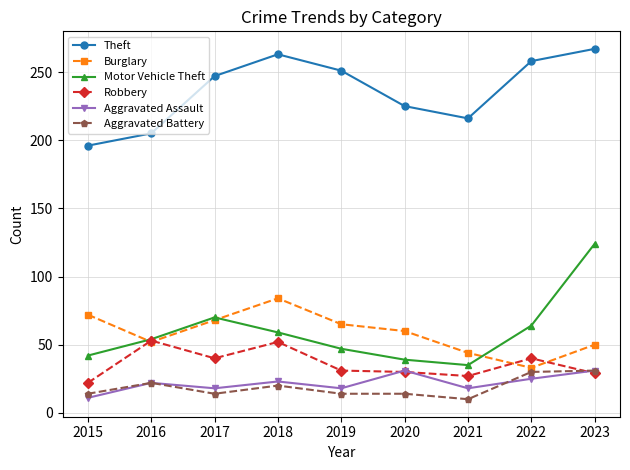

What is the value of the Theft point at the 7th from the left?

216